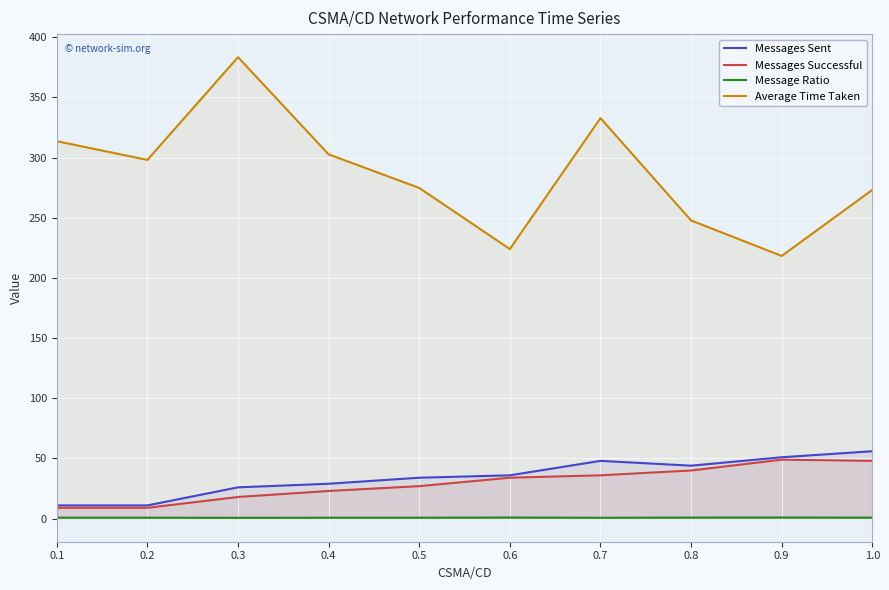

What is the difference between the maximum and minimum values in the Average Time Taken series?

165.1